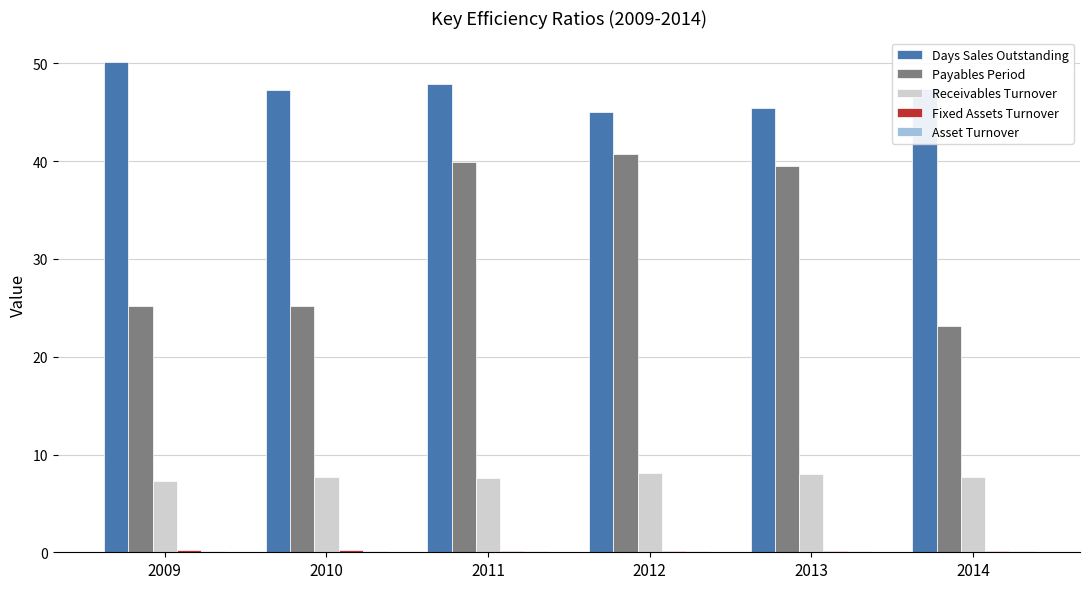

What is the difference between the Receivables Turnover values at 2013 and 2012?

0.1